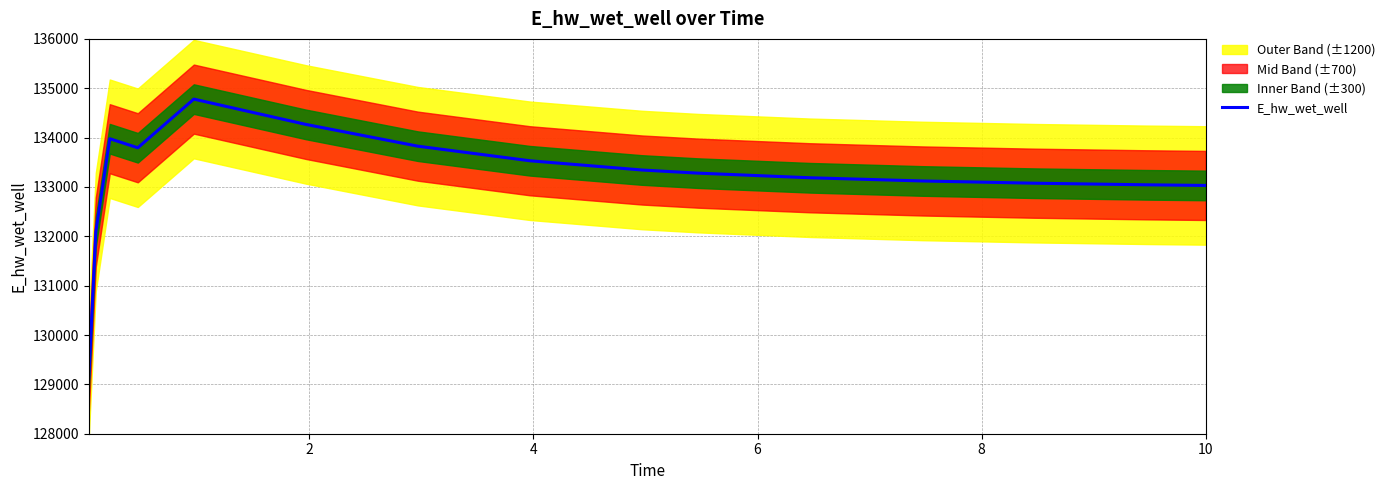

What is the minimum value for E_hw_wet_well?

129132.0